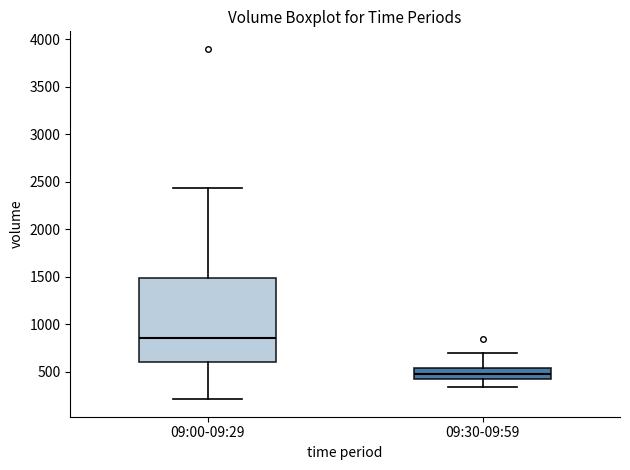

Reading left to right, transcribe this box plot: for each box, give where its median line is, the range the box spans, and where its two whiskers end, as read against the y-axis. The values are not printed on the chart, so give them approximately, as read against the axis.

09:00-09:29: median 850, box 600 to 1500, whiskers 200 to 2450
09:30-09:59: median 500, box 400 to 550, whiskers 350 to 700